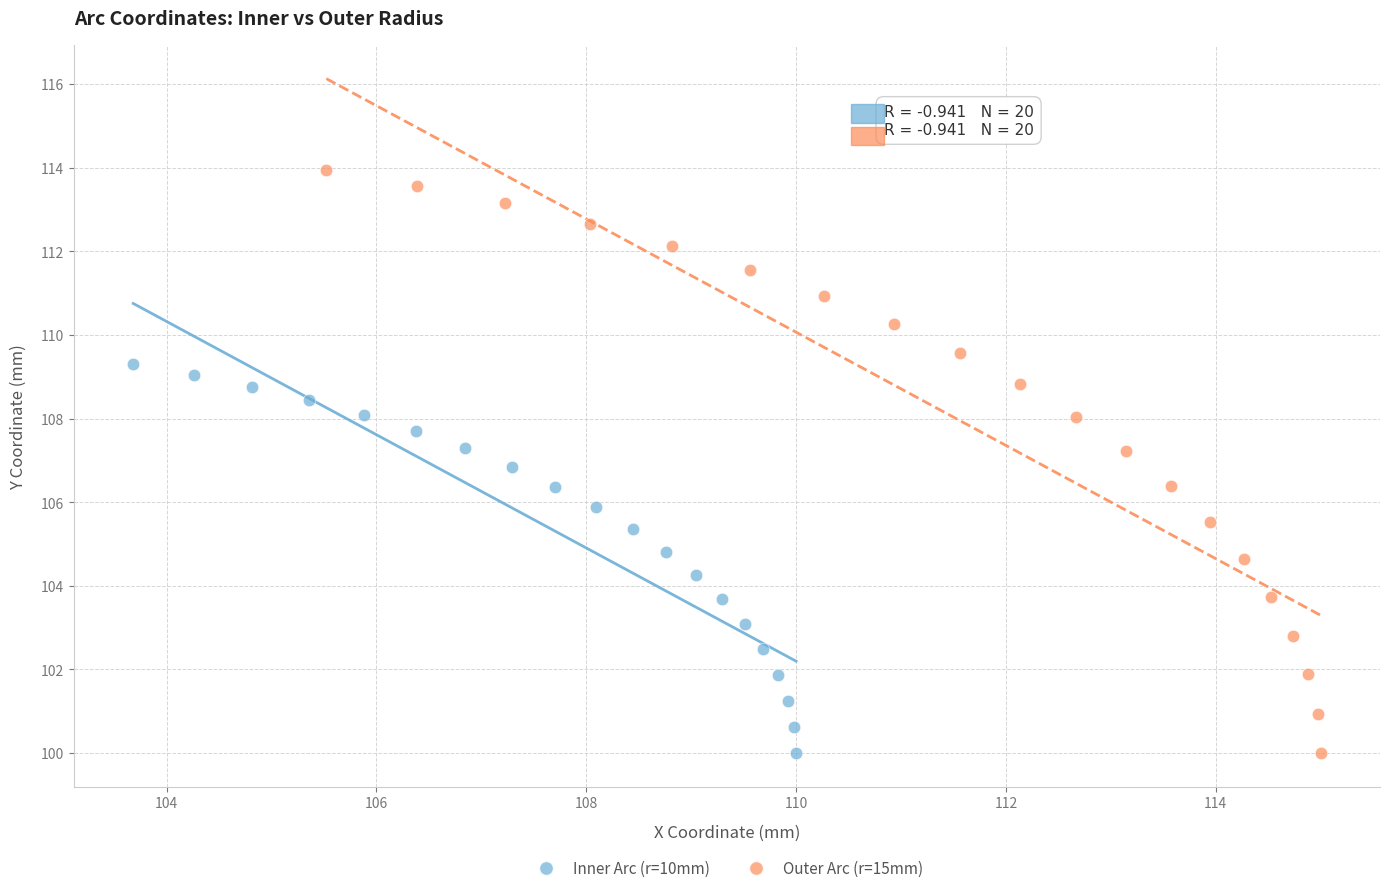

What are all the series names shown in the legend?

Inner Arc (r=10mm), Outer Arc (r=15mm)